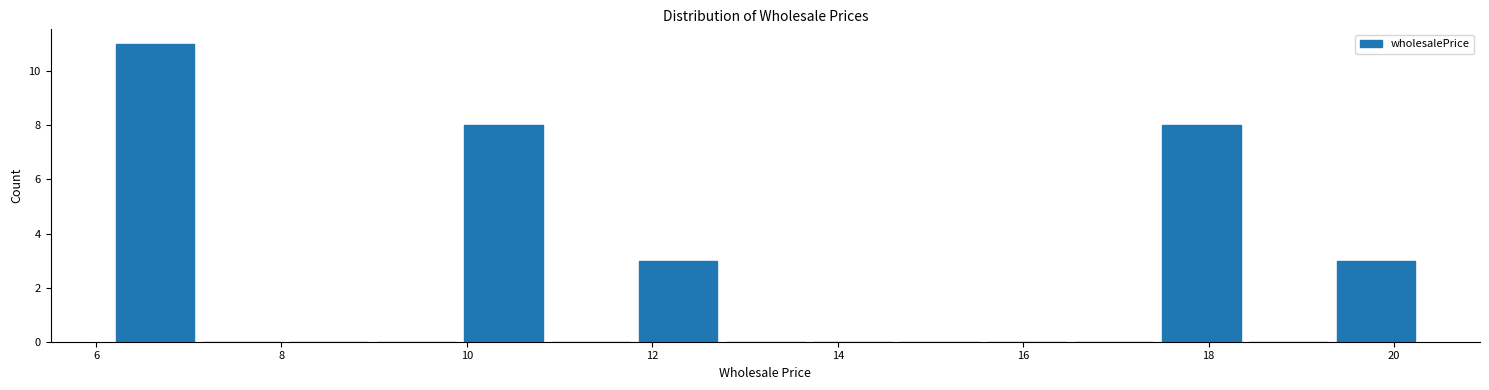

Which range on the x-axis has the tallest bar?

6.2 to 7.2